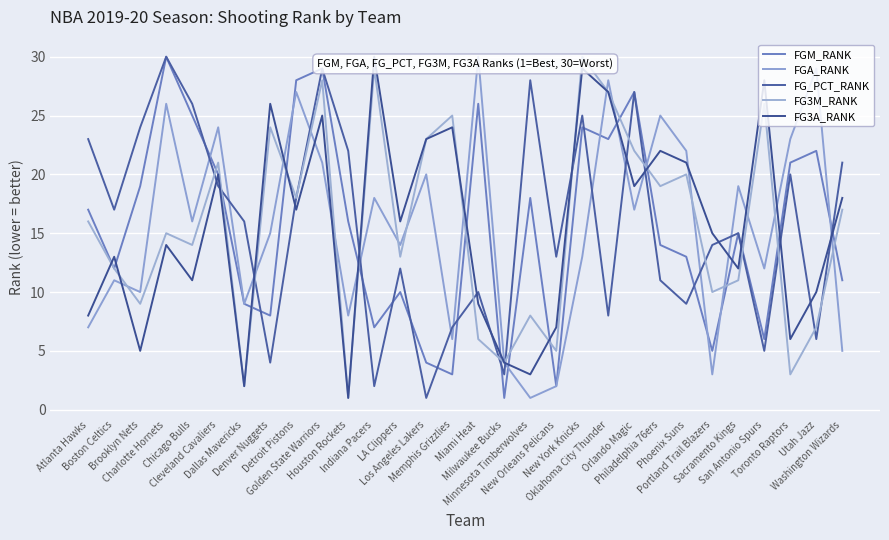

Does the chart have visible grid lines?

Yes